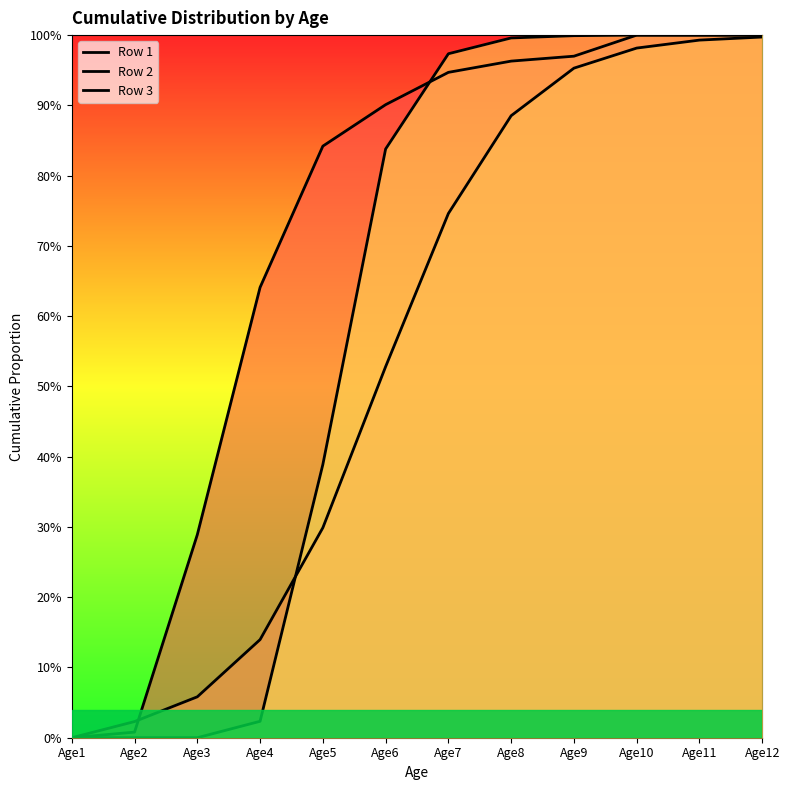

At which label is Row 1 closest to 0?

Age1